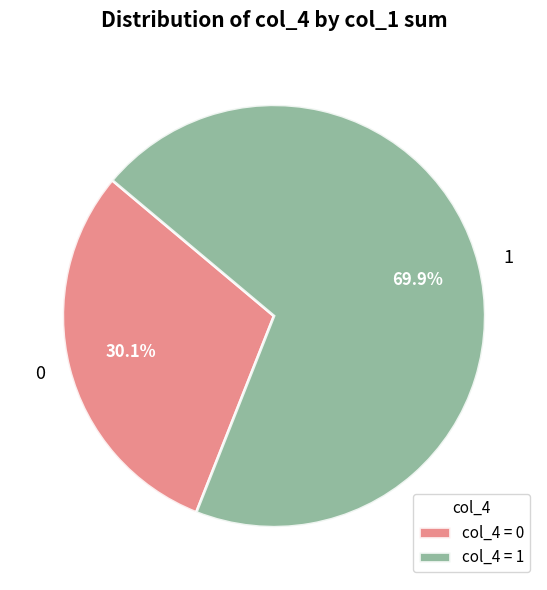

What percentage is NOT represented by 1?

30.1%